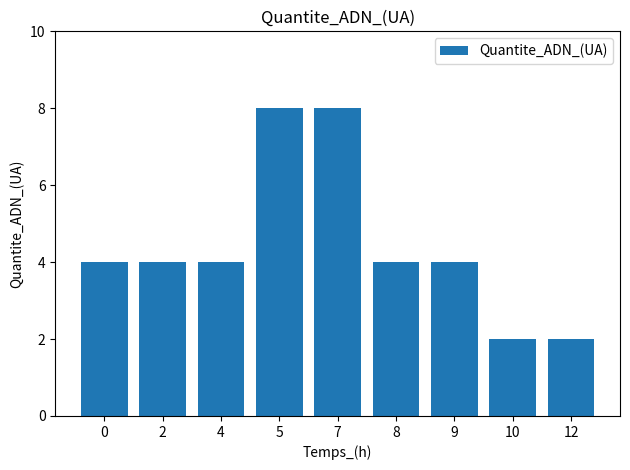

Reading right to left, what are all the values shown in this chart?

2	2	4	4	8	8	4	4	4